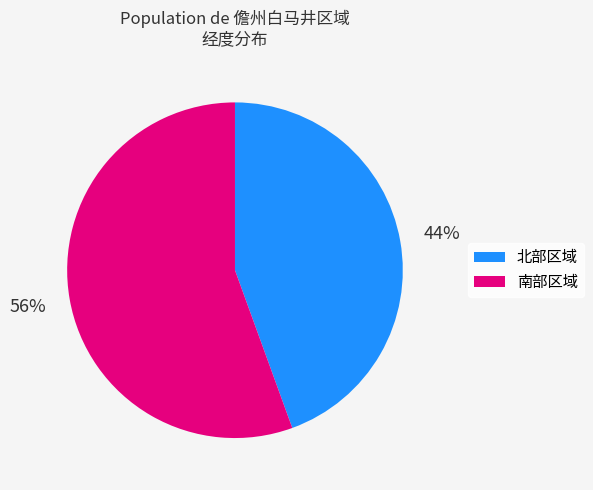

Is there any slice that represents more than half of the pie?

Yes